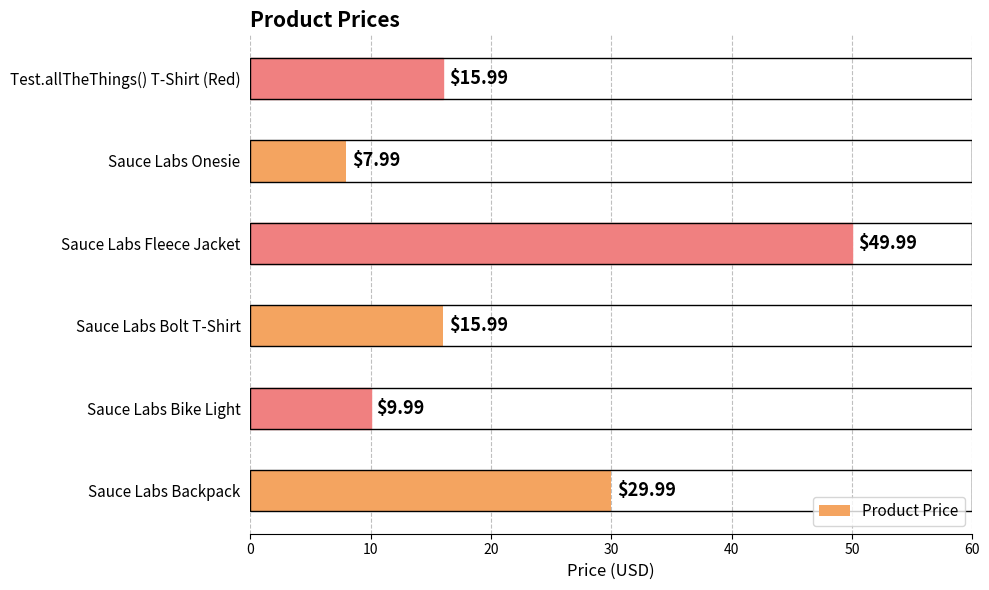

What is the ratio of the value at Test.allTheThings() T-Shirt (Red) to the value at Sauce Labs Fleece Jacket?

0.3